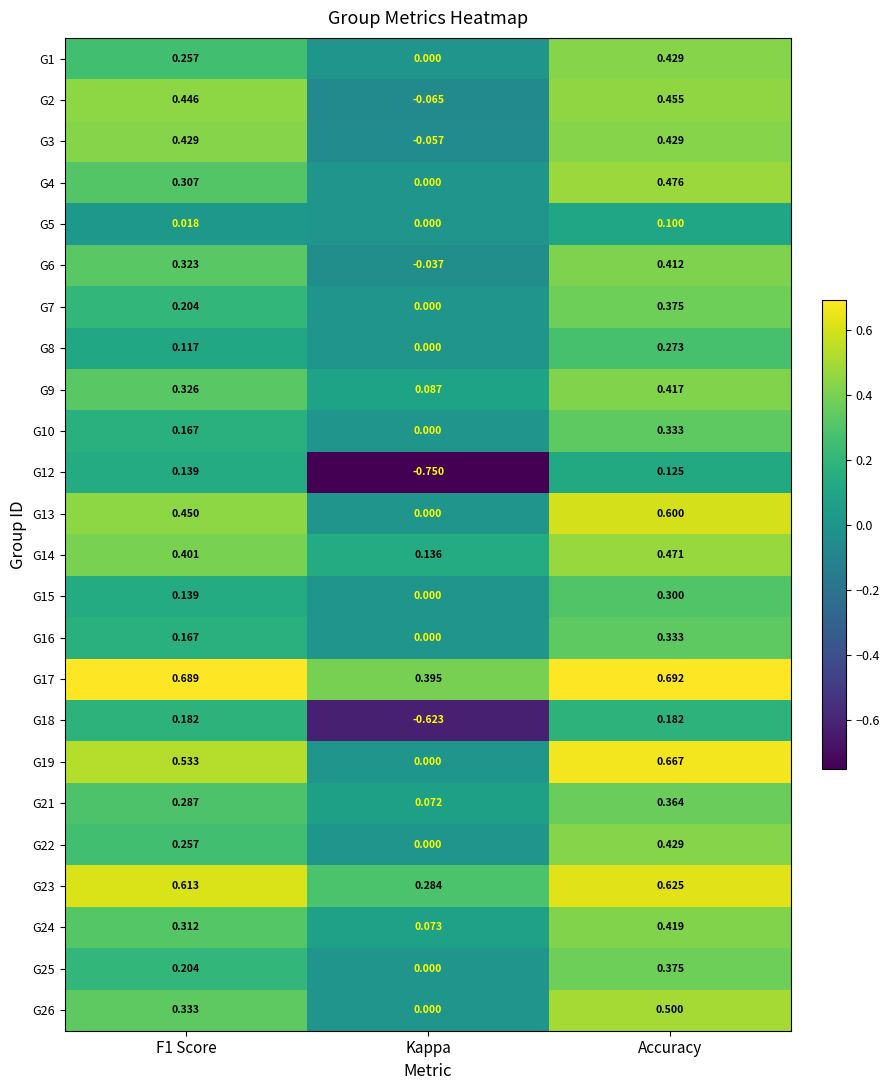

Is the value of G10 at Kappa greater than the value of G7 at Accuracy?

No